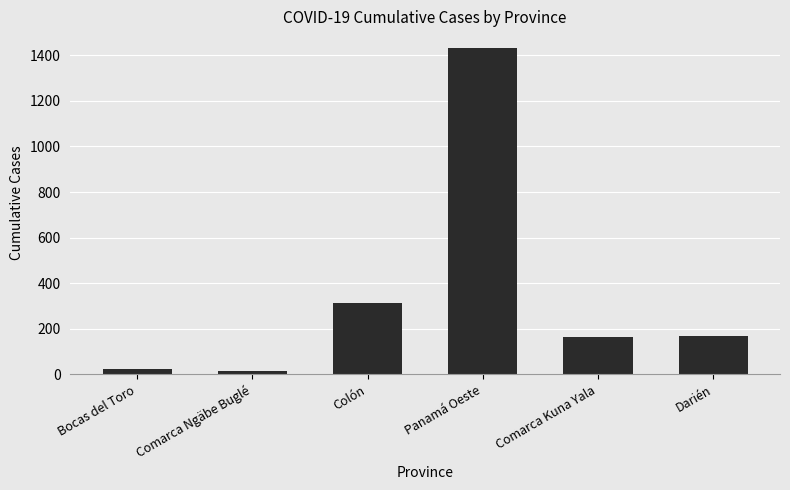

Where does the data first go above 168?

Colón